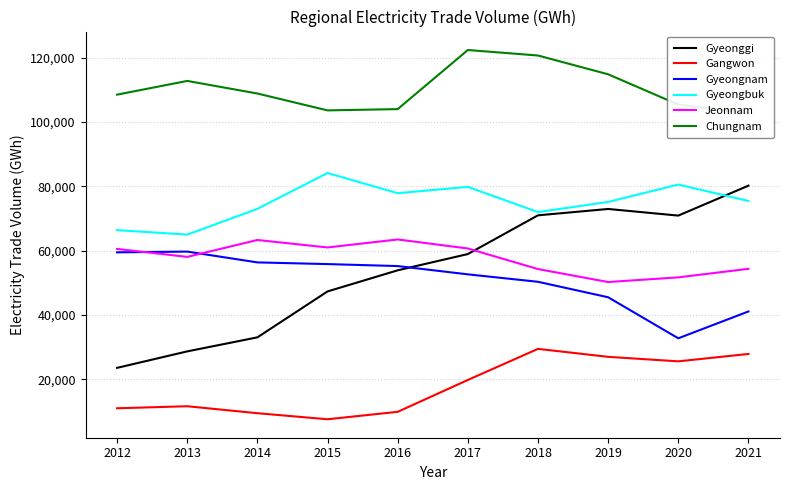

What are all the series names shown in the legend?

Gyeonggi, Gangwon, Gyeongnam, Gyeongbuk, Jeonnam, Chungnam